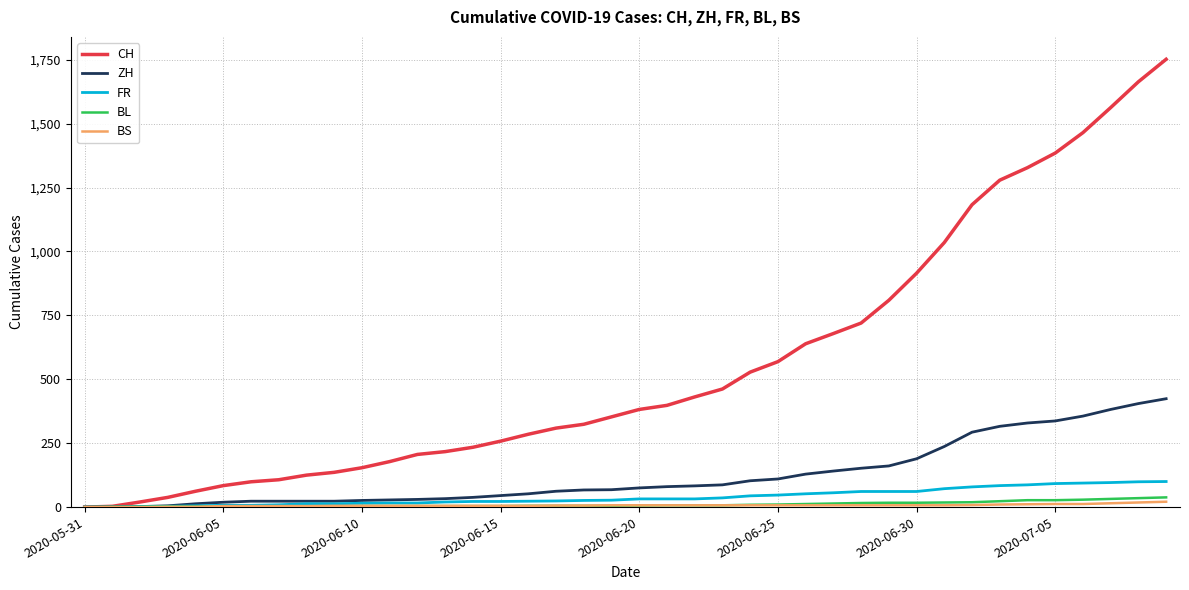

What is the difference between the maximum and minimum values in the FR series?

100